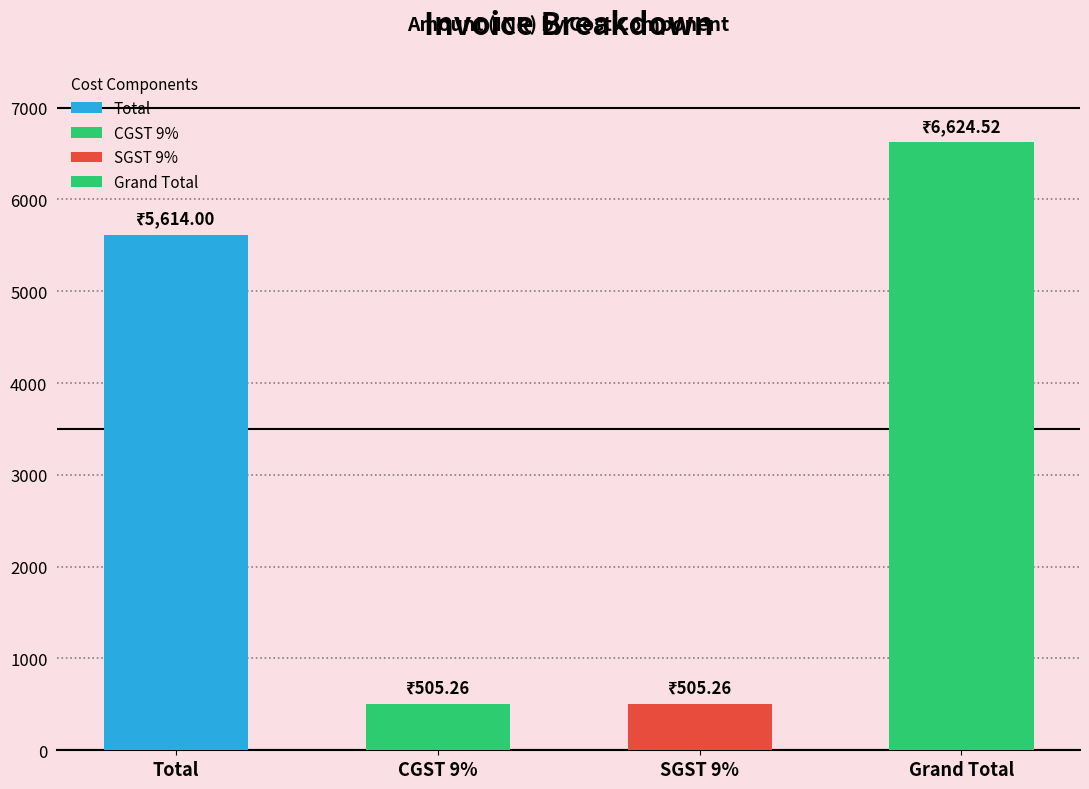

Reading left to right, list all the values displayed in this chart.

5614.0	505.3	505.3	6624.5